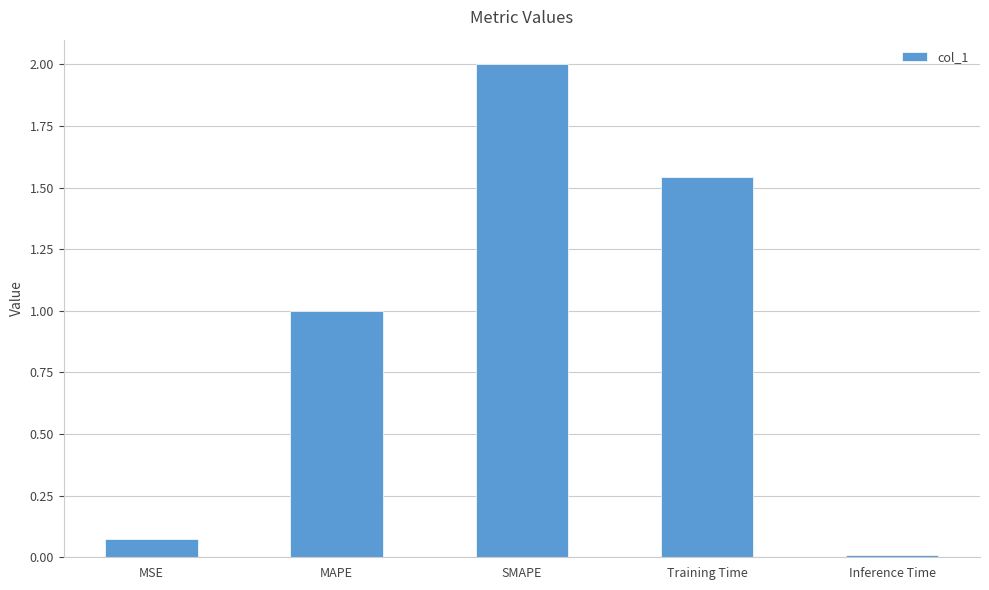

List the labels in order of value, smallest first.

Inference Time, MSE, MAPE, Training Time, SMAPE